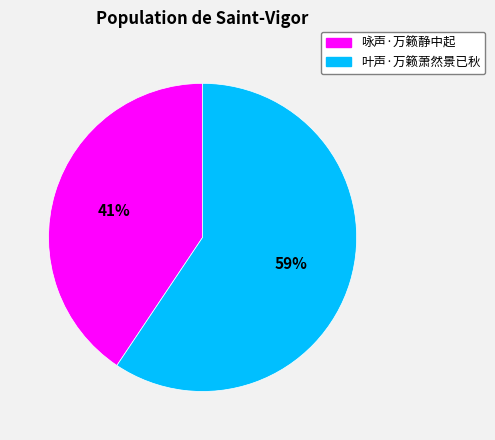

To the nearest percent, what is the combined percentage of 咏声·万籁静中起 and 叶声·万籁萧然景已秋?

100%